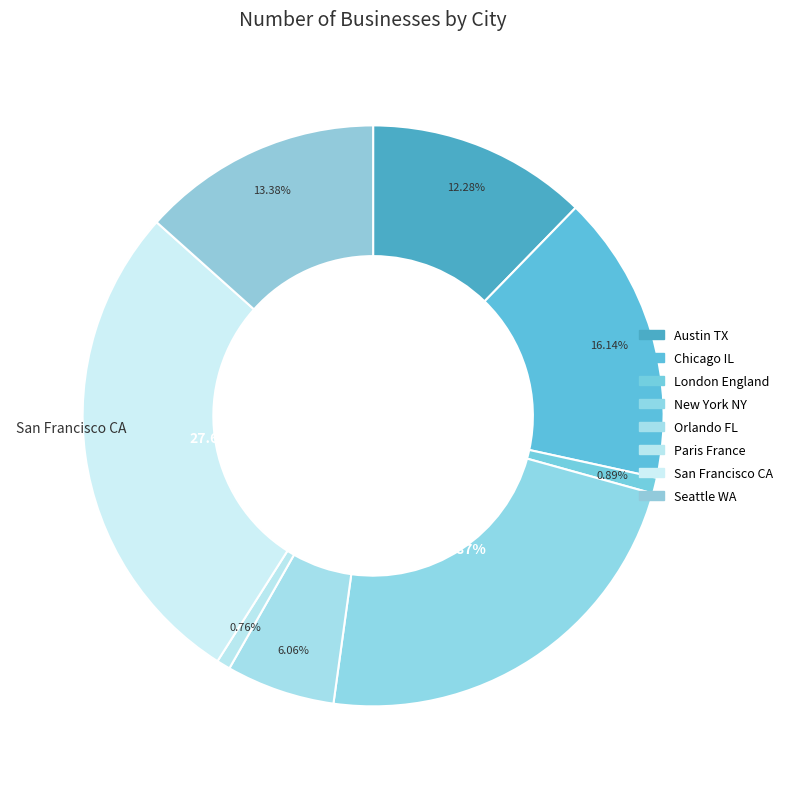

True or false: San Francisco CA accounts for 28% of the total.

True